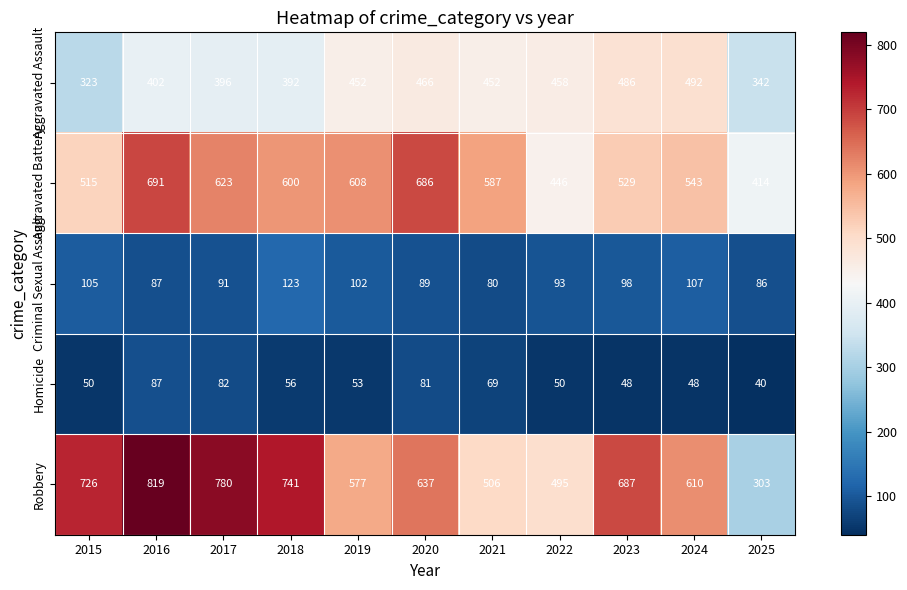

At which category is the sum across all series the highest?

2016